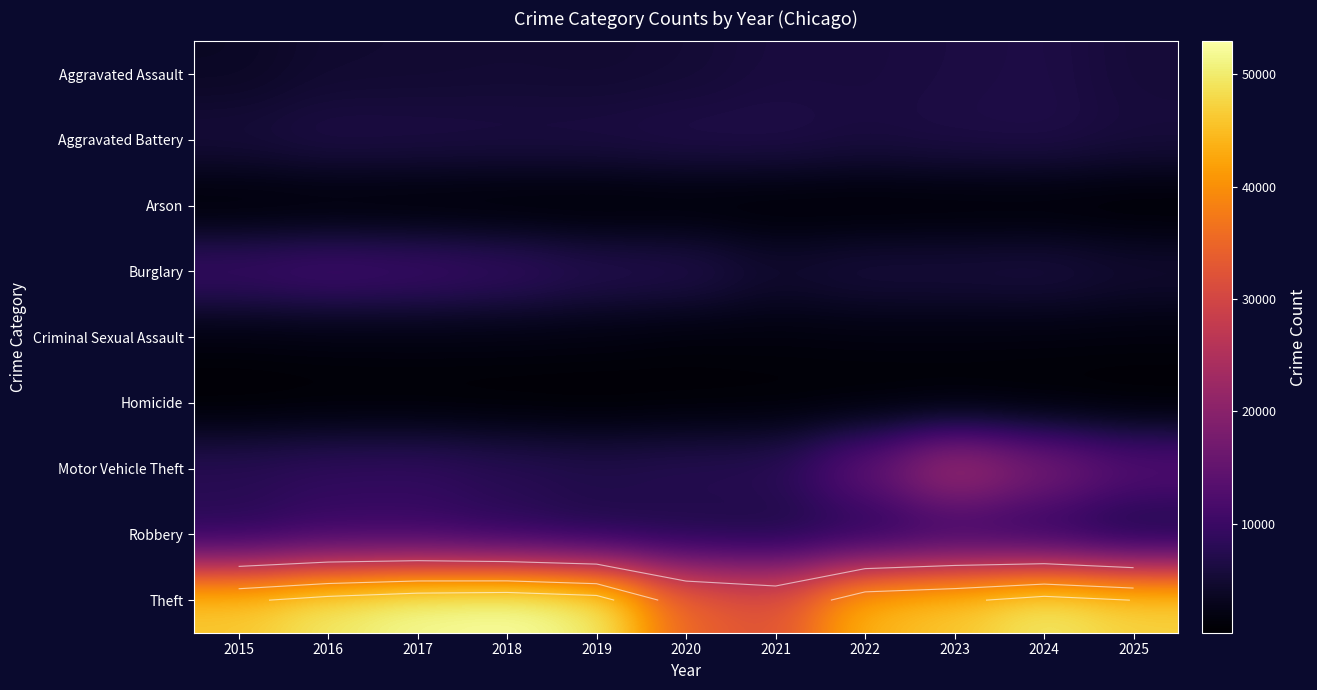

Is it true that Robbery equals 7481 at 2024?

True